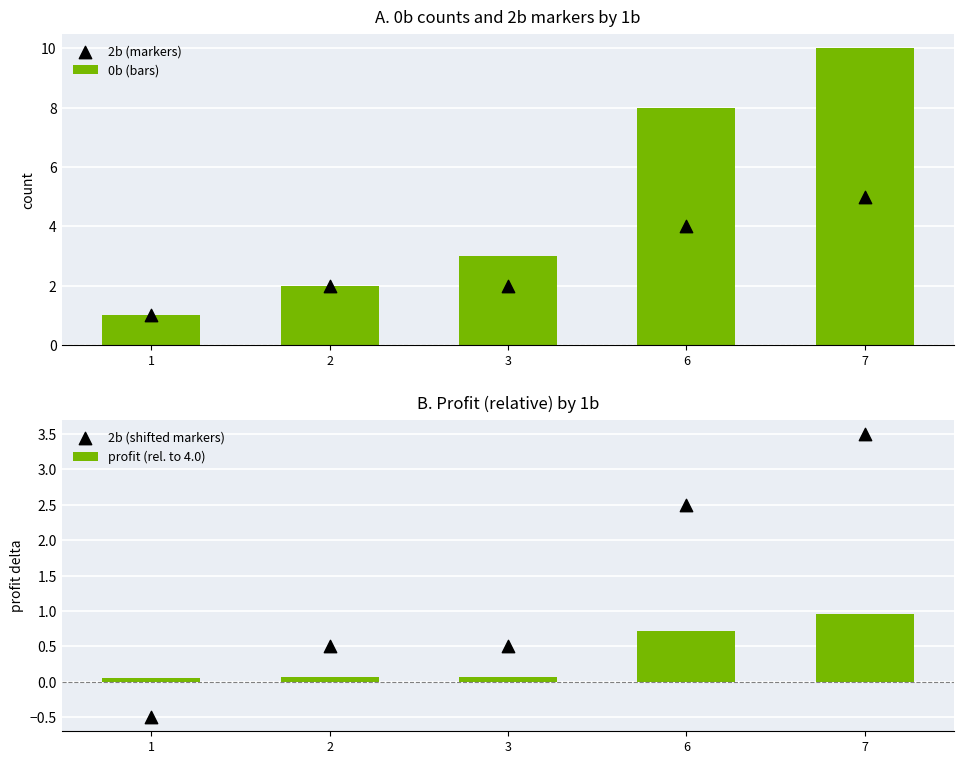

Which series has the largest Y range (max minus min)?

0b (bars)